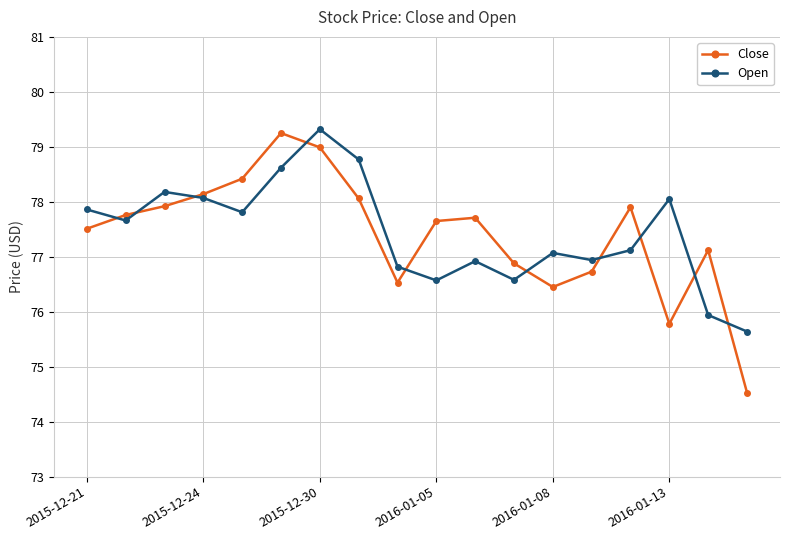

What is the value of the Close point at the 2nd from the left?

77.8